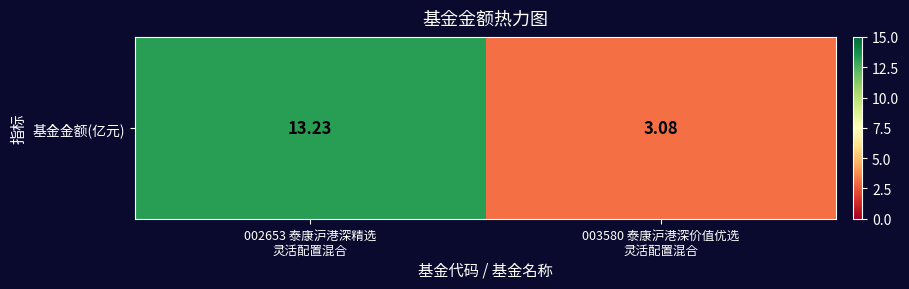

What is the minimum value shown in the chart?

3.1